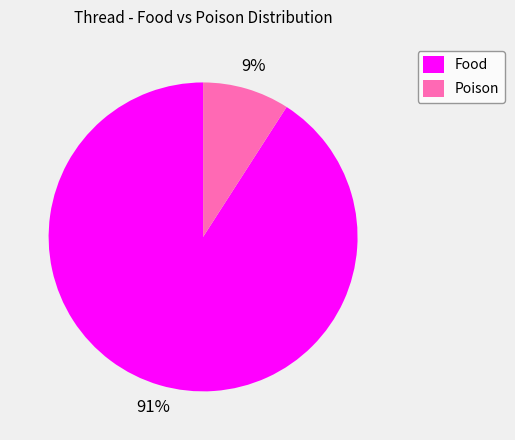

Which slice is the largest?

Food